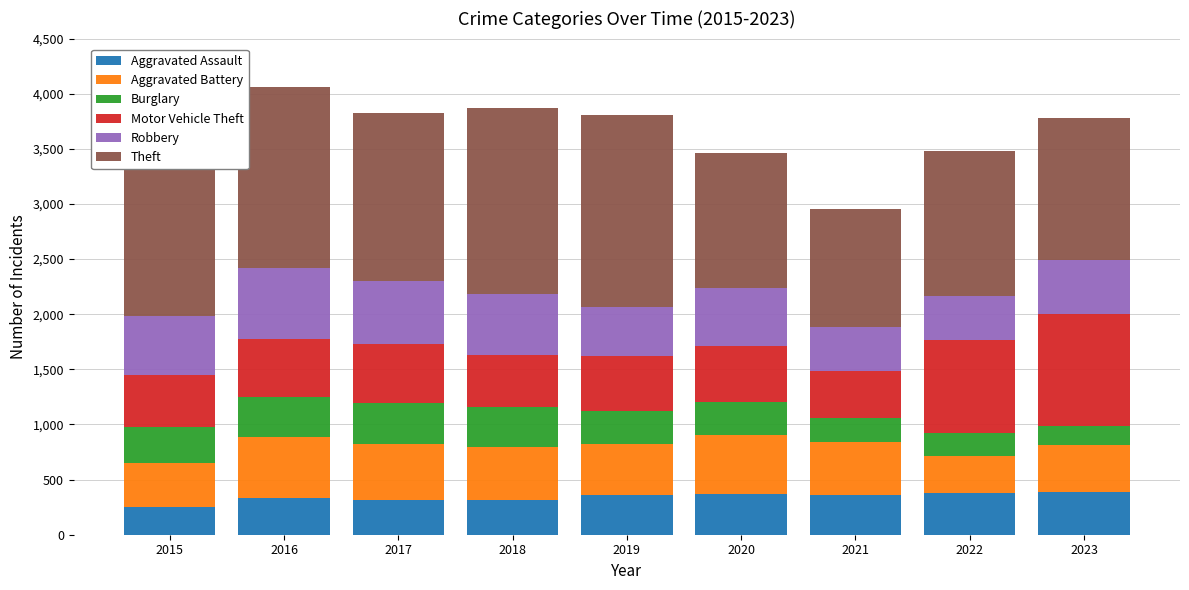

What is the maximum value for Aggravated Assault?

385